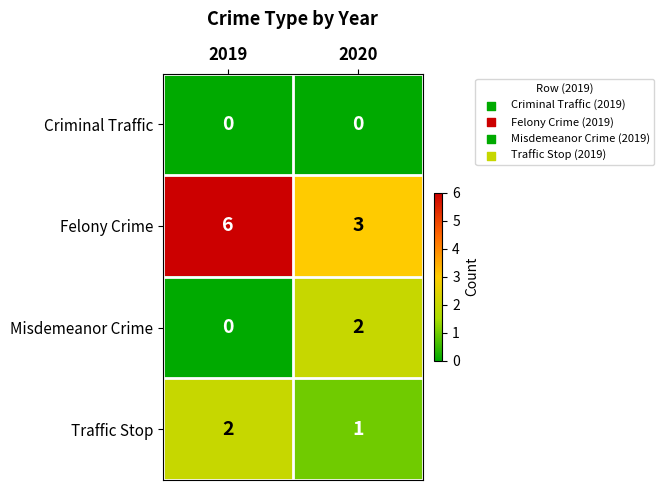

What is the total value across all series at 2020?

6